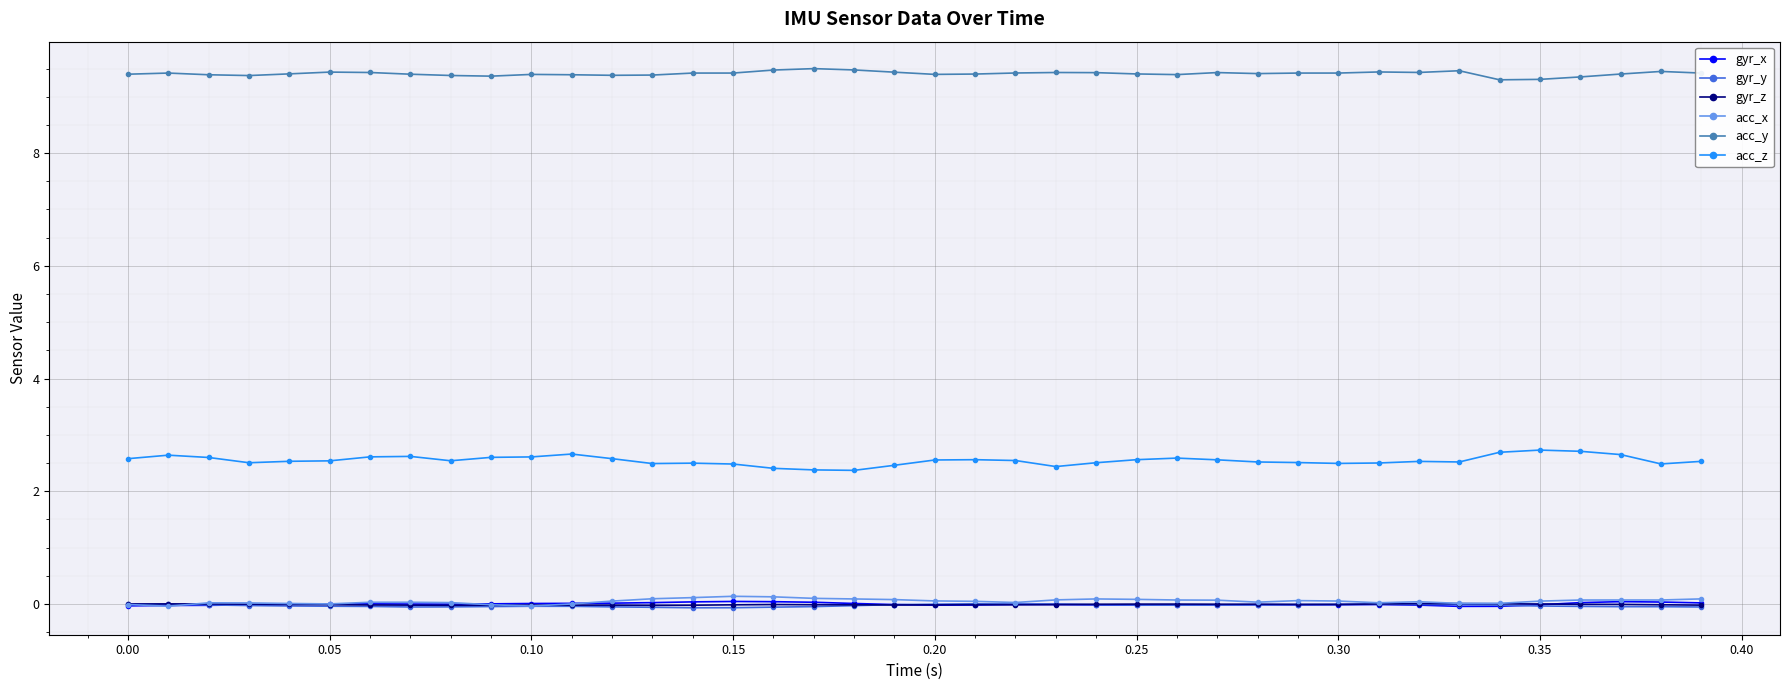

Which series has the largest total across all categories?

acc_y